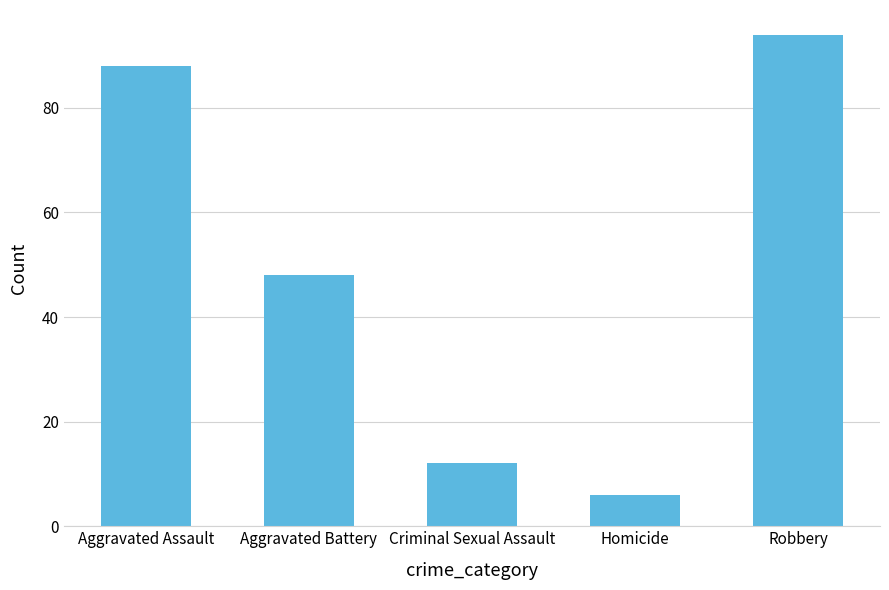

Rank the categories by value from lowest to highest.

Homicide, Criminal Sexual Assault, Aggravated Battery, Aggravated Assault, Robbery